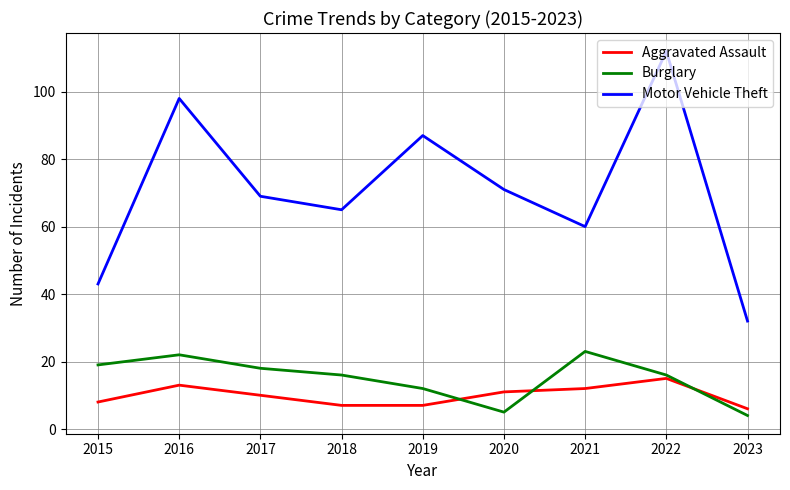

Is it true that Burglary equals 14 at 2016?

False